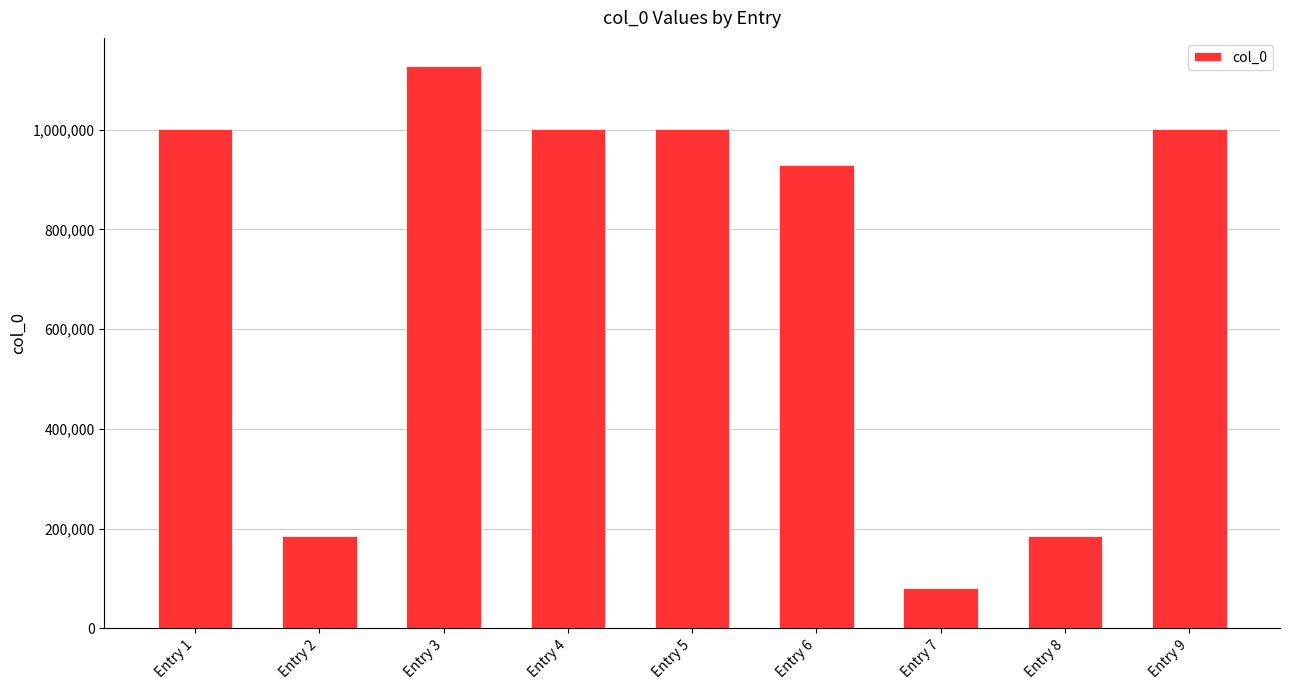

The value at Entry 2 is 251873. True or false?

False